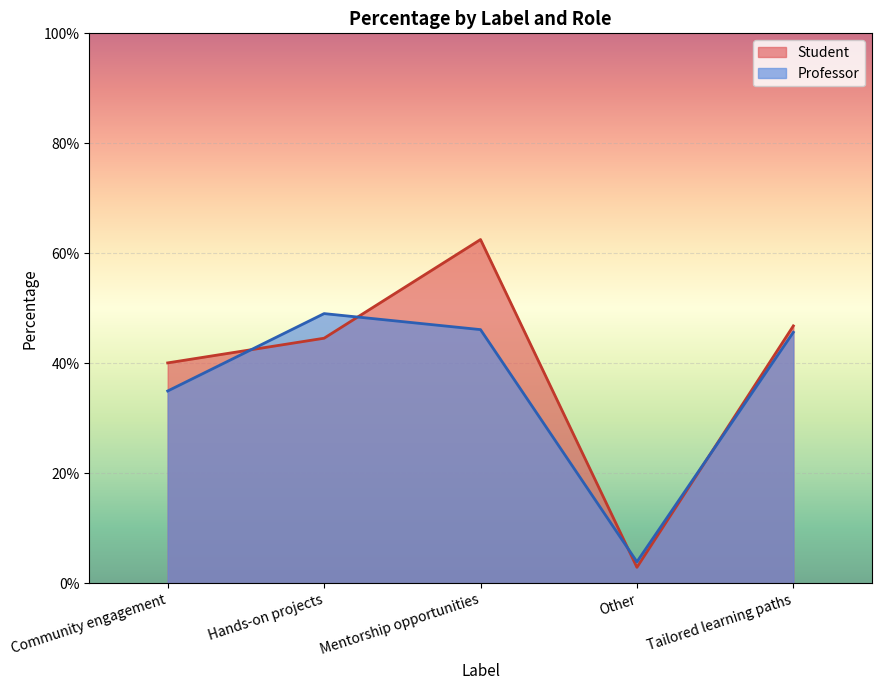

How many categories are shown in the chart?

5